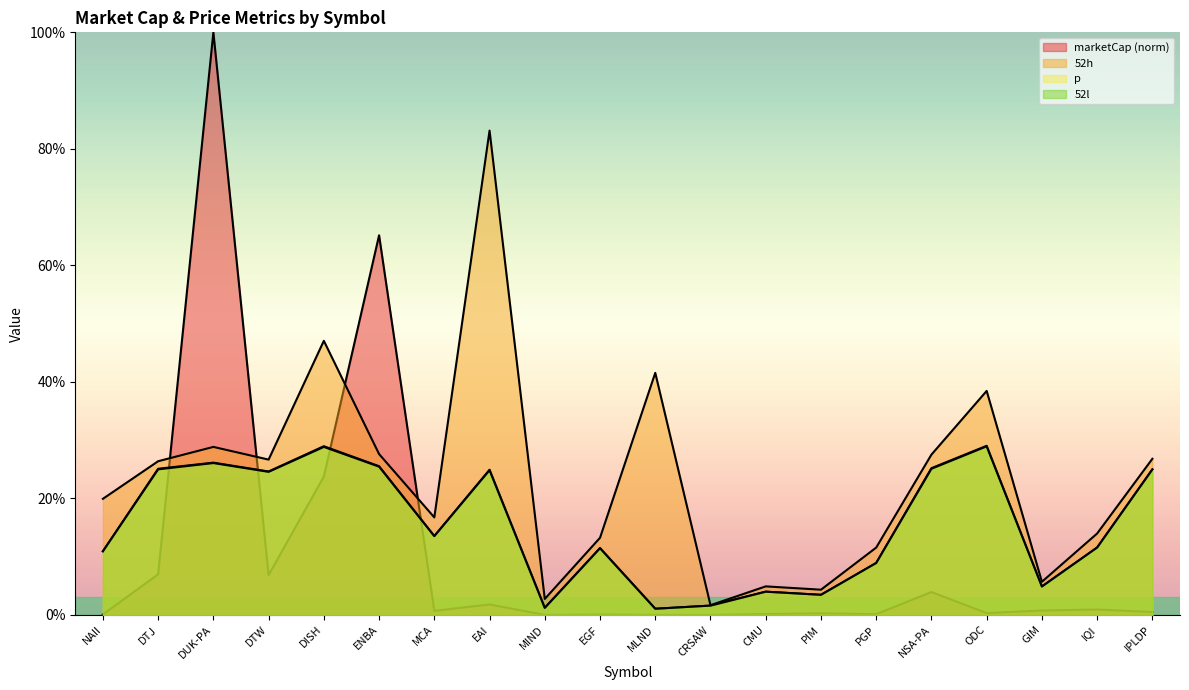

What is the value of the 52l point at the 8th from the left?

24.9